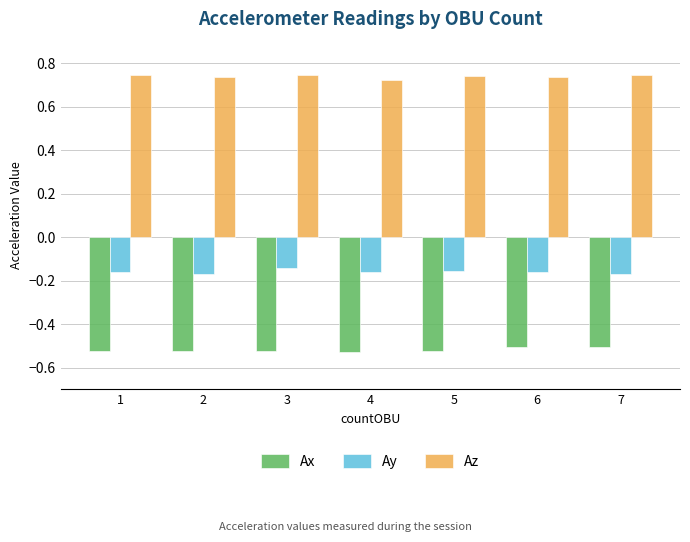

Count the number of data series in this chart.

3